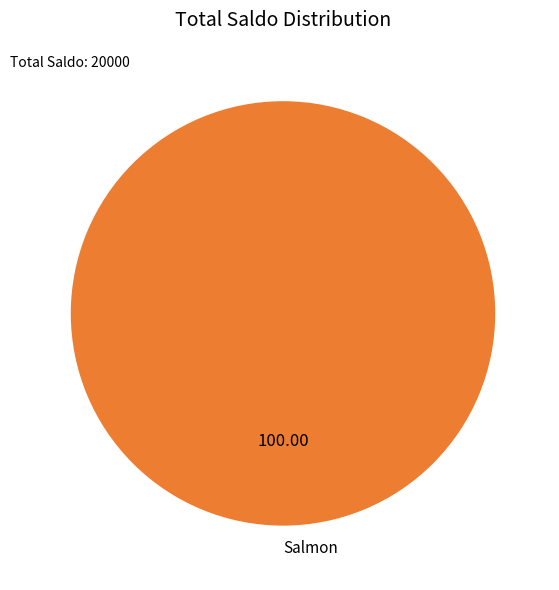

Which slice represents more than half of the pie?

Salmon